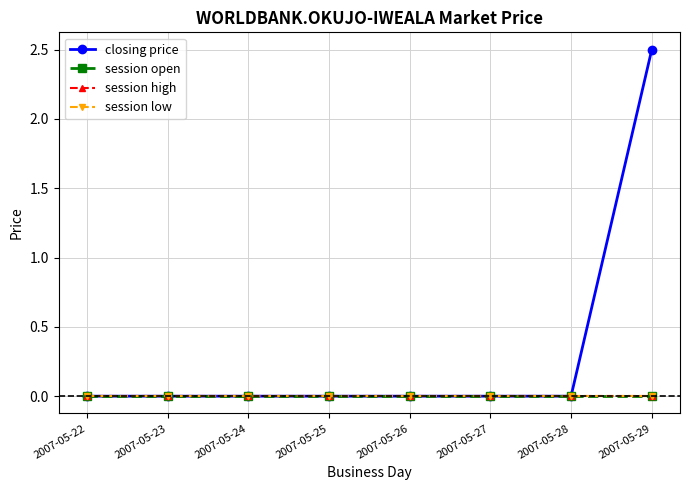

Is this an area chart (filled region under the line)?

No